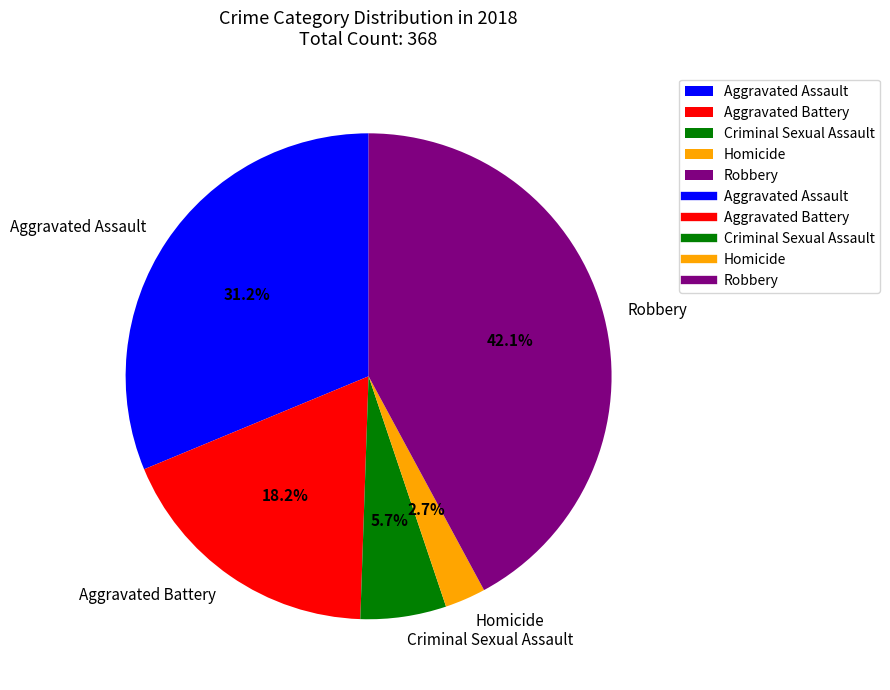

Rank the categories by value from highest to lowest.

Robbery, Aggravated Assault, Aggravated Battery, Criminal Sexual Assault, Homicide